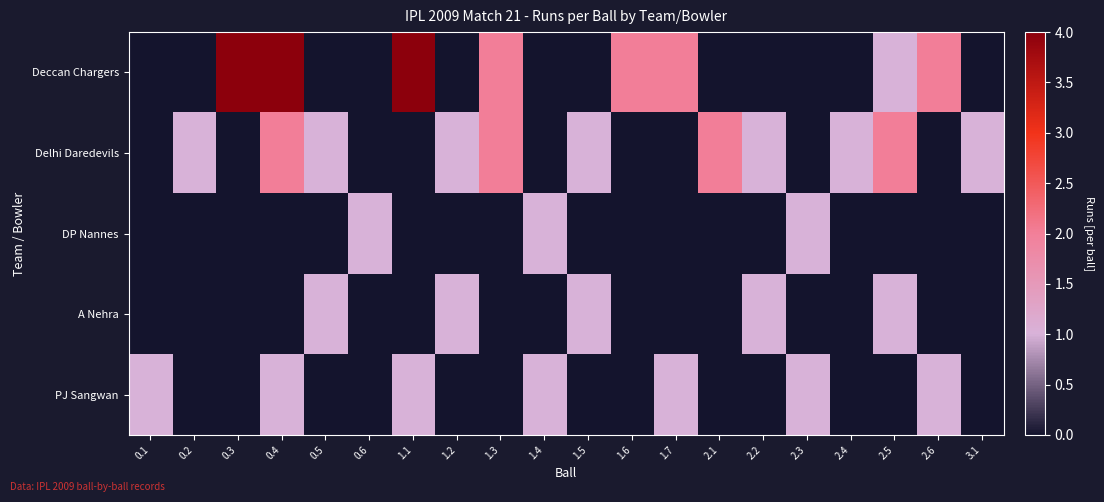

Between 2.1 and 1.1, which is larger?

1.1